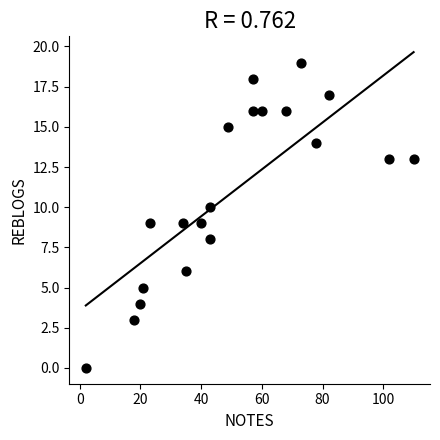

What is the range of X values (max minus min)?

108